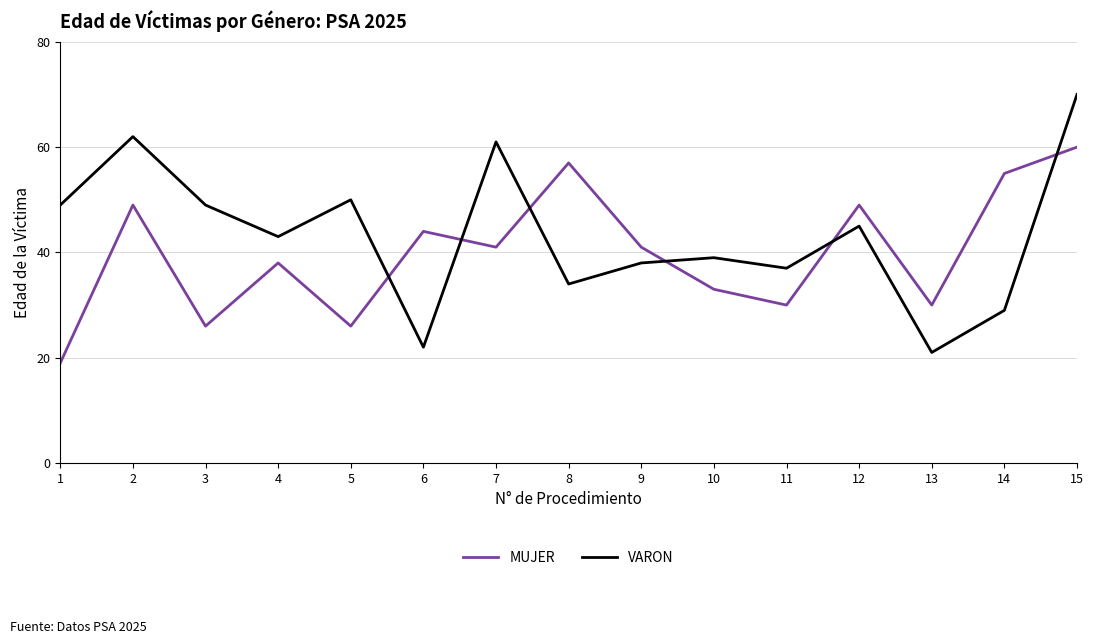

How many intersections are there between MUJER and VARON?

6